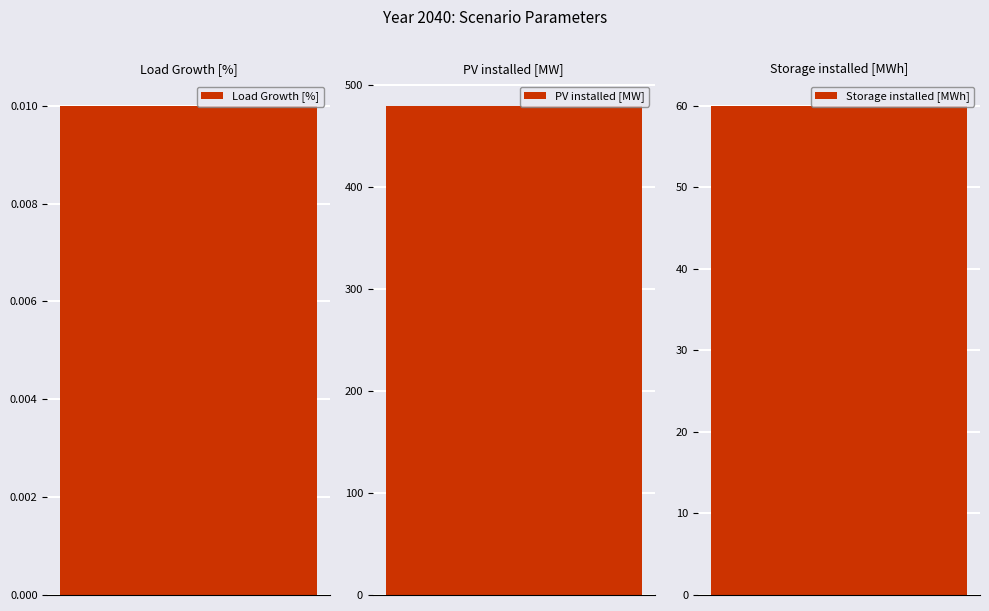

List the labels in order of value, smallest first.

Load Growth [%], Storage installed [MWh], PV installed [MW]